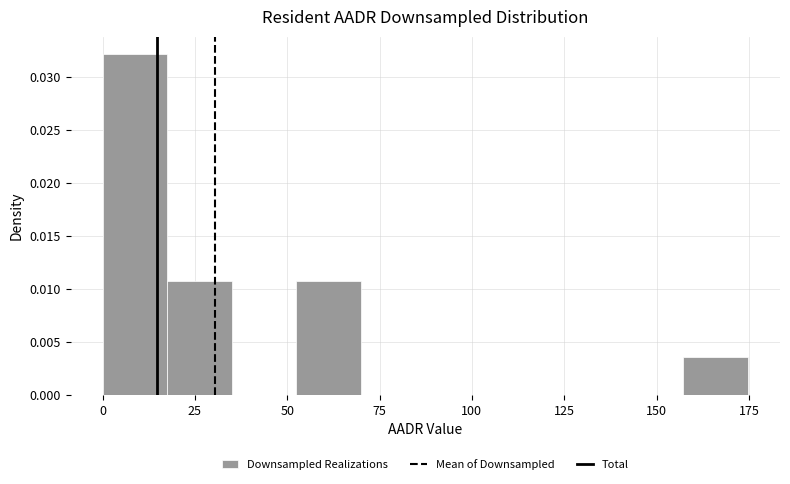

Read against the x-axis, roughly where is the centre of the tallest bar?

10